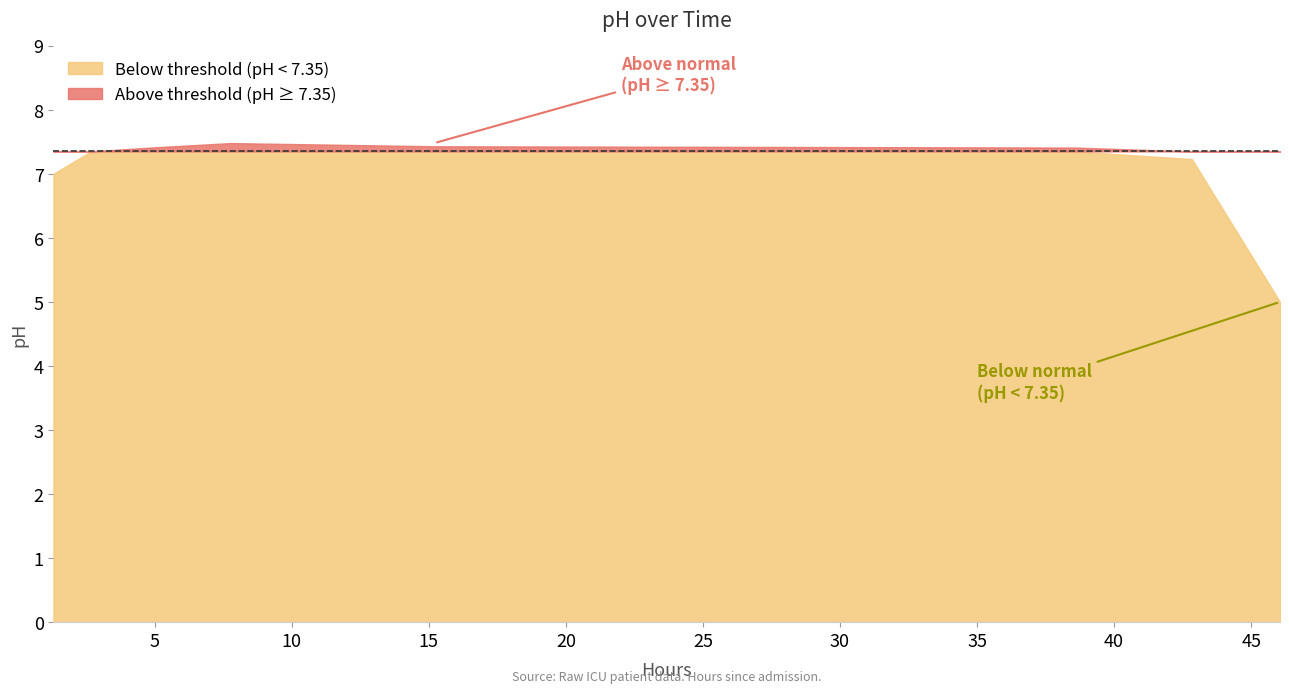

Rank the categories by value from lowest to highest.

46.05305555555556, 1.3030555555555556, 42.83638888888889, 2.636388888888889, 4.853055555555556, 38.569722222222225, 15.203055555555554, 7.769722222222223